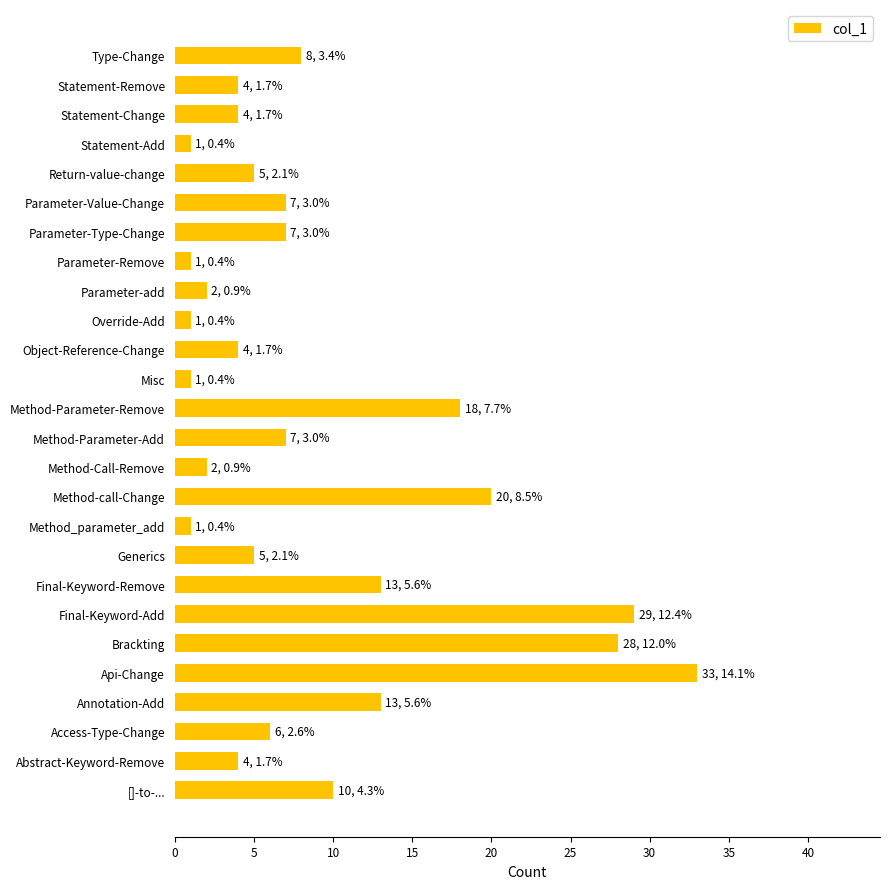

Is it true that the value at Method-call-Change is 20?

True